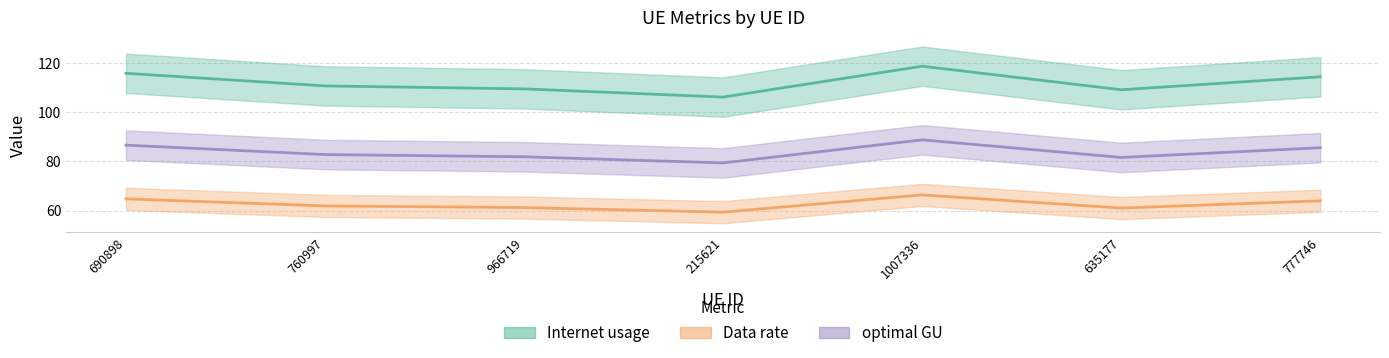

Is it true that Data rate equals 61.3 at 966719?

True